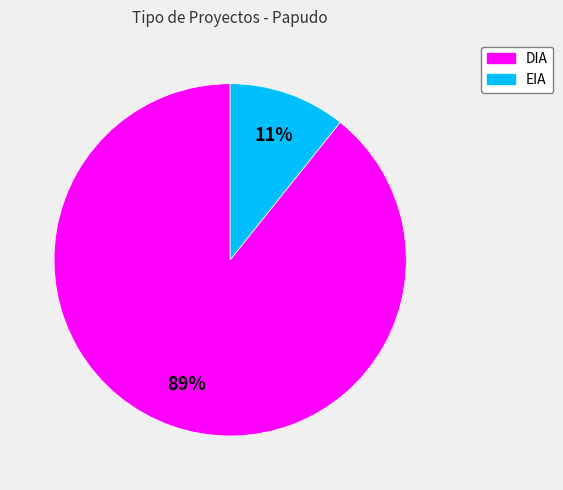

Which slice represents more than half of the pie?

DIA